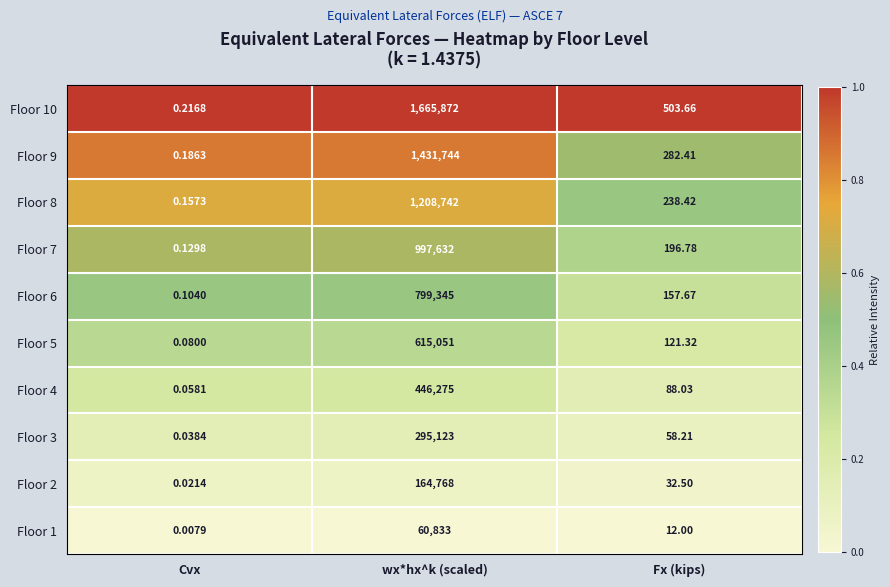

What is the difference between the highest and lowest values at Fx (kips)?

491.7